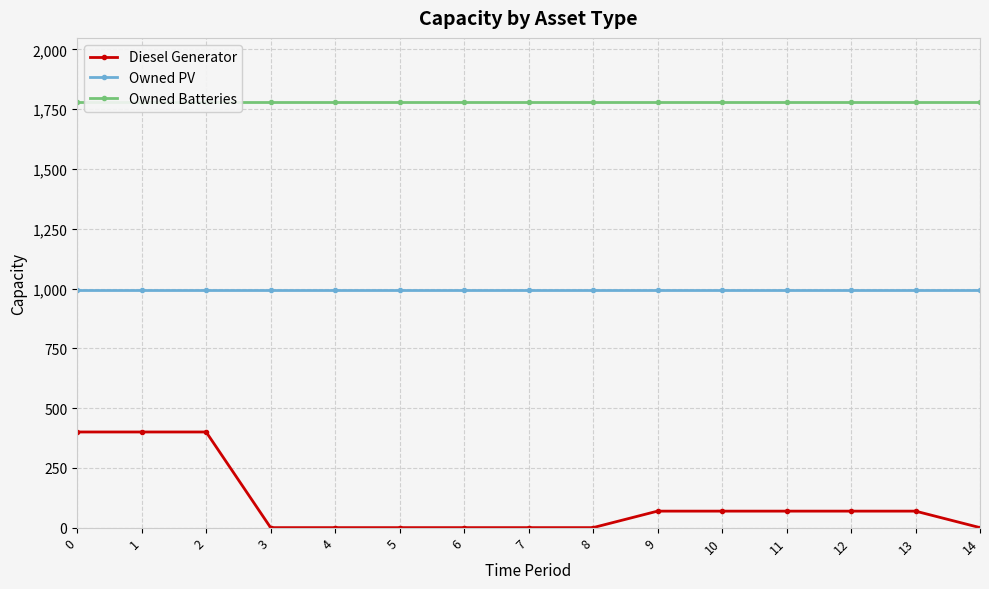

Reading right to left, what are all the values shown in this chart?

Diesel Generator: 14=0	13=69	12=69	11=69	10=69	9=69	8=0	7=0	6=0	5=0	4=0	3=0	2=400	1=400	0=400
Owned PV: 14=993	13=993	12=993	11=993	10=993	9=993	8=993	7=993	6=993	5=993	4=993	3=993	2=993	1=993	0=993
Owned Batteries: 14=1781	13=1781	12=1781	11=1781	10=1781	9=1781	8=1781	7=1781	6=1781	5=1781	4=1781	3=1781	2=1781	1=1781	0=1781